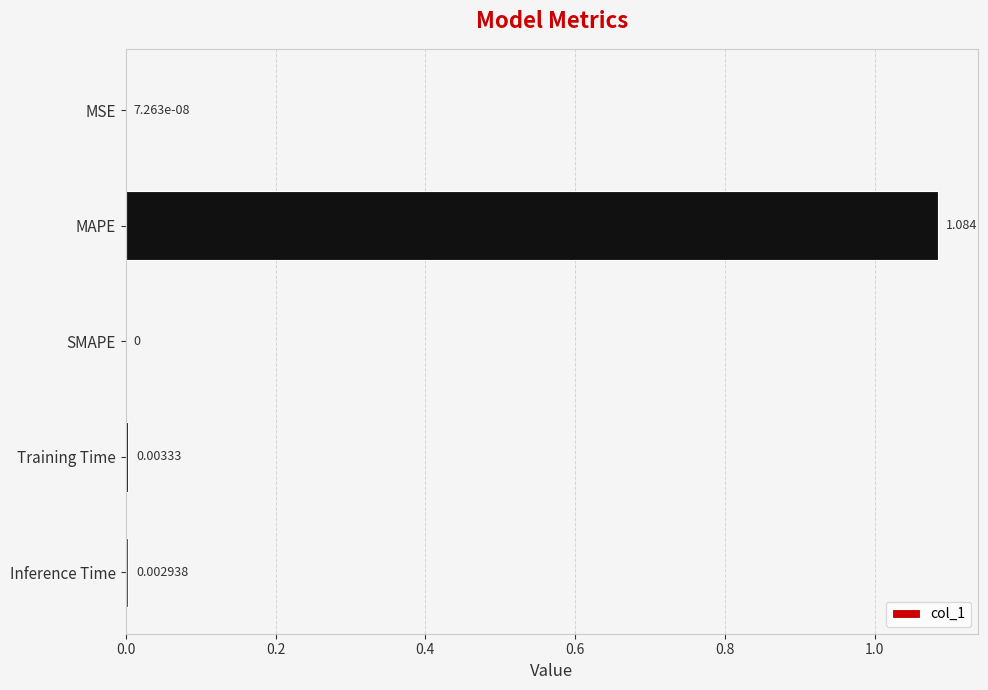

Between Inference Time and MAPE, which is larger?

MAPE